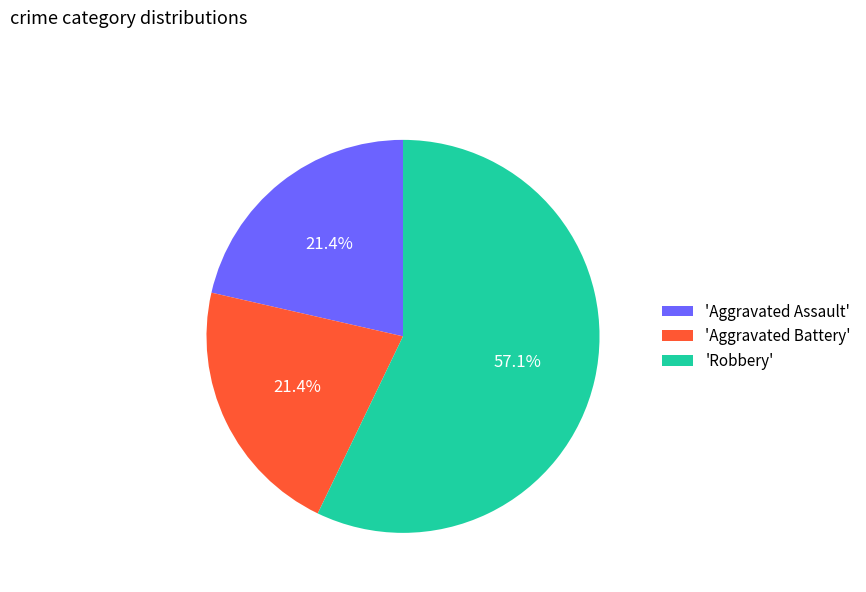

Is 'Robbery' the majority of the pie?

Yes